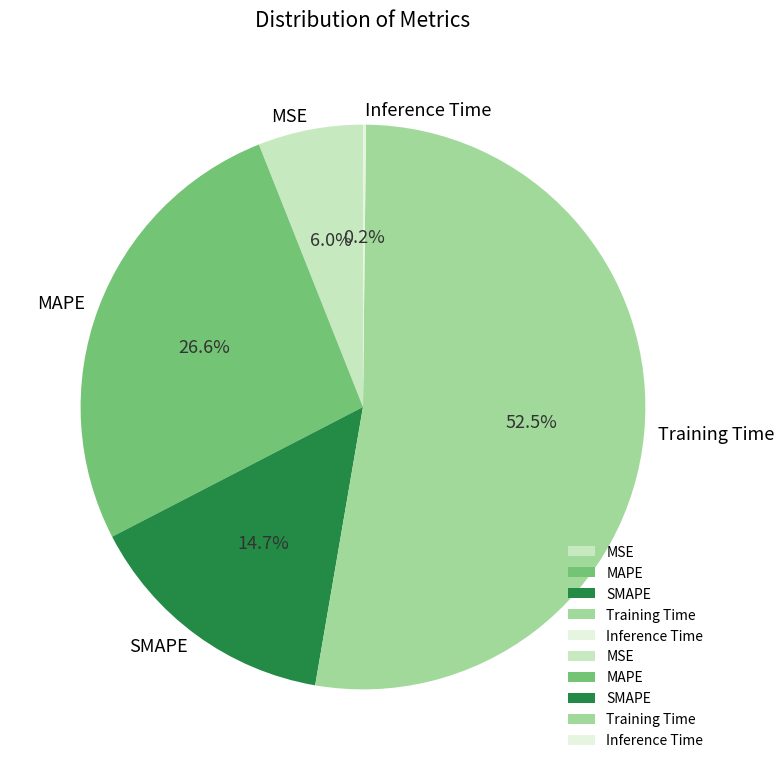

Combined, what portion of the pie is SMAPE and MAPE?

41.3%